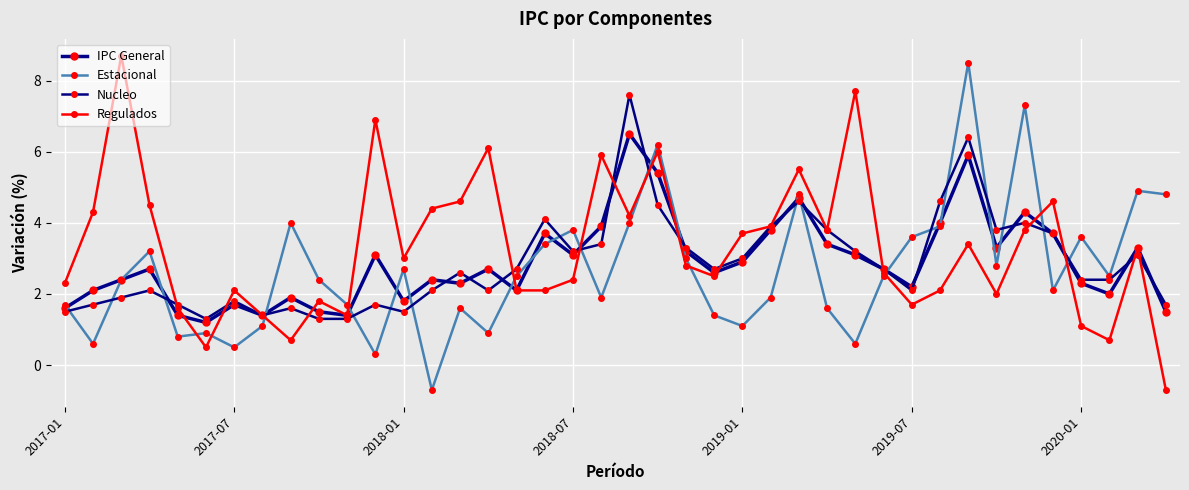

How many values in the Estacional series exceed 2?

23